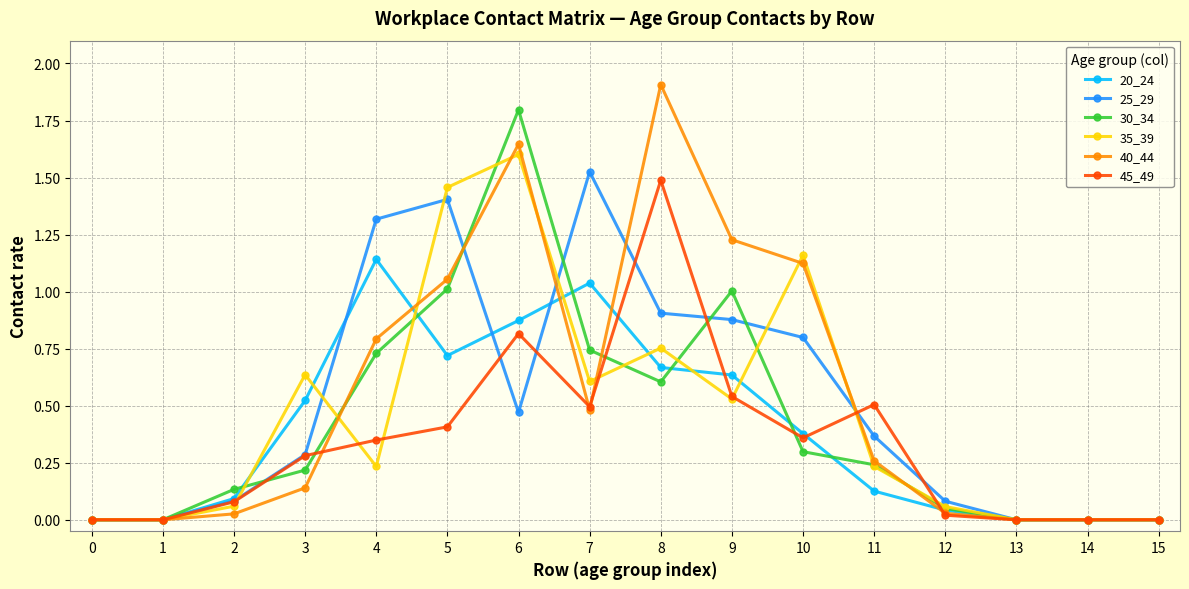

Between 5 and 6, which series saw the biggest shift?

25_29